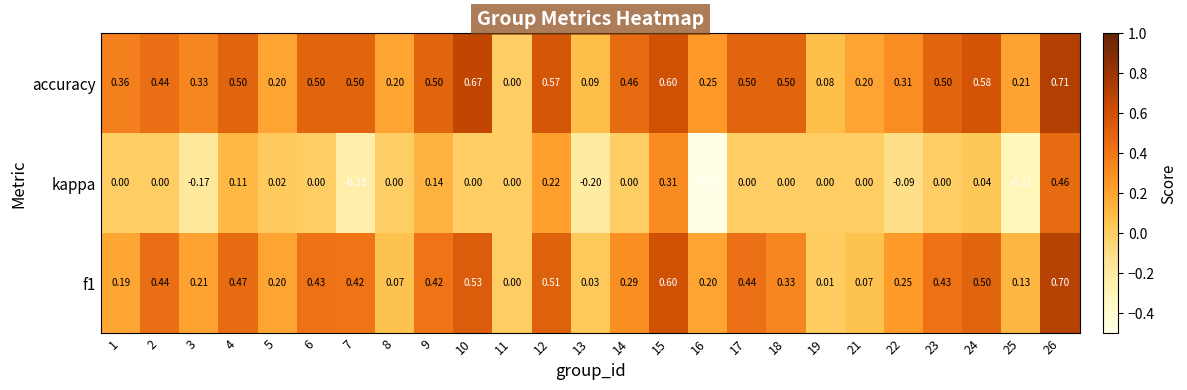

Which series has the largest range (max minus min)?

kappa